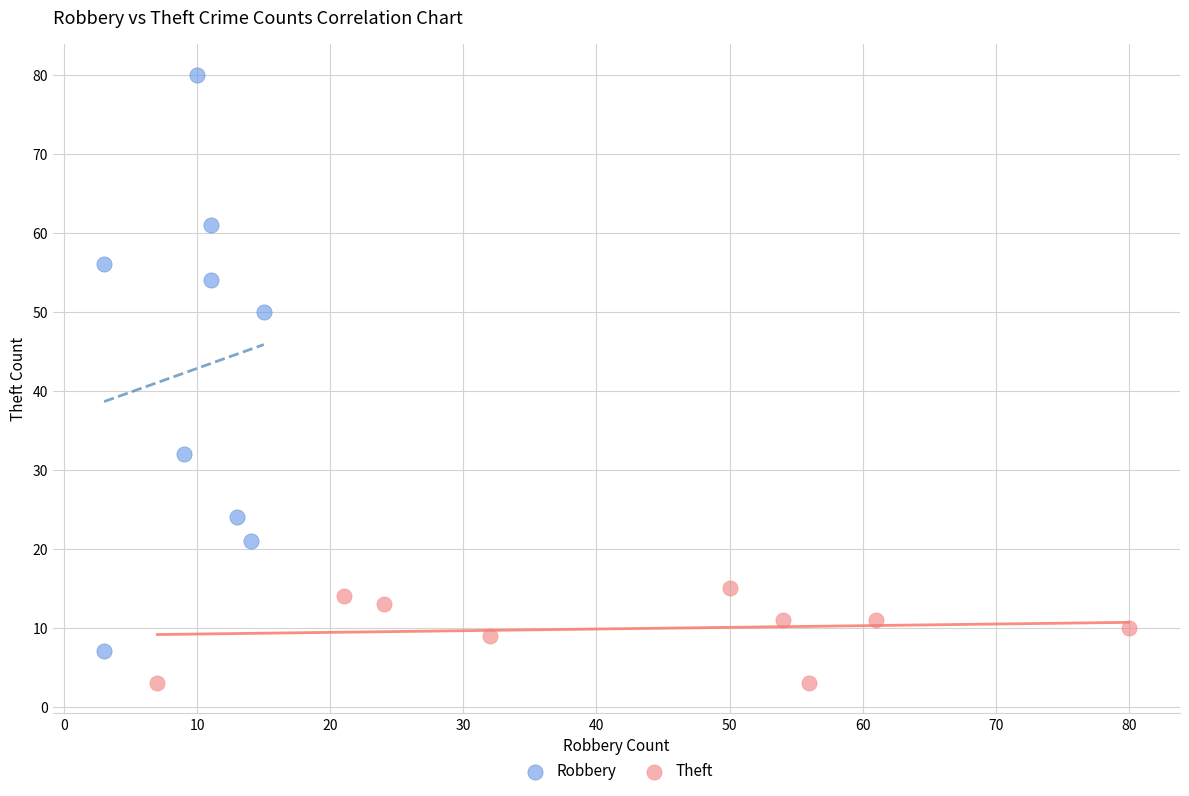

Which series contains the lowest Y value?

Theft